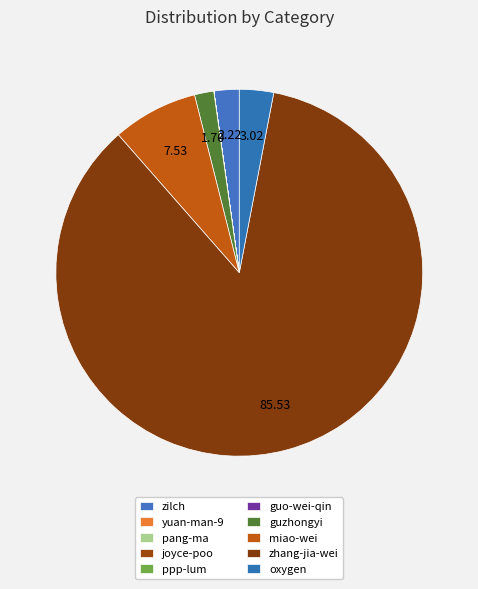

Which has a higher value, yuan-man-9 or pang-ma?

pang-ma